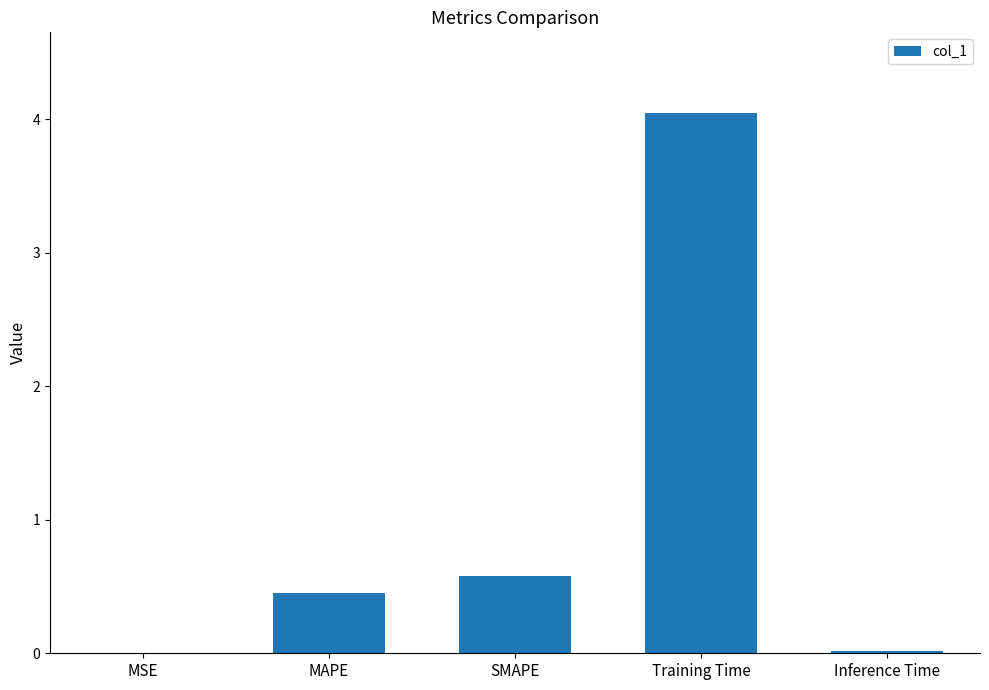

What is the sum of all values?

5.1